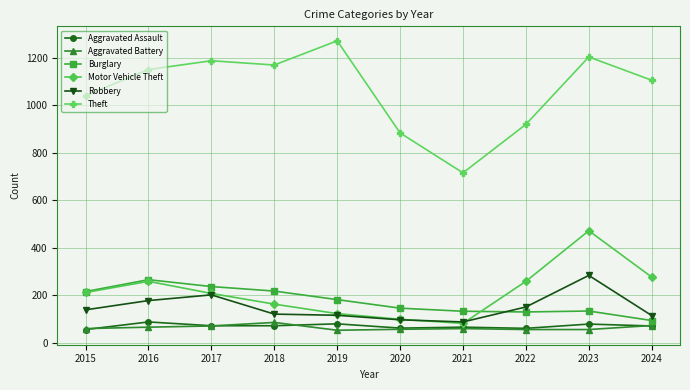

How many categories are shown in the chart?

10